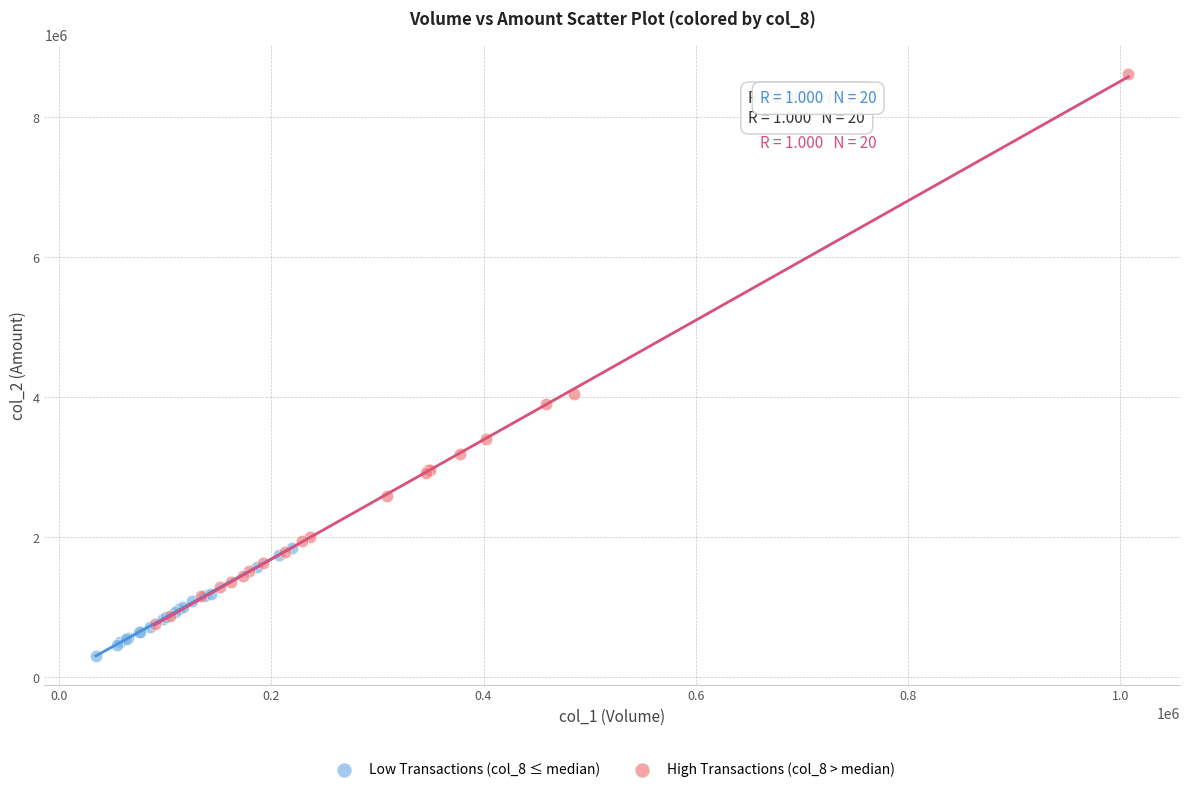

What are all the series names shown in the legend?

Low Transactions (col_8 ≤ median), High Transactions (col_8 > median)